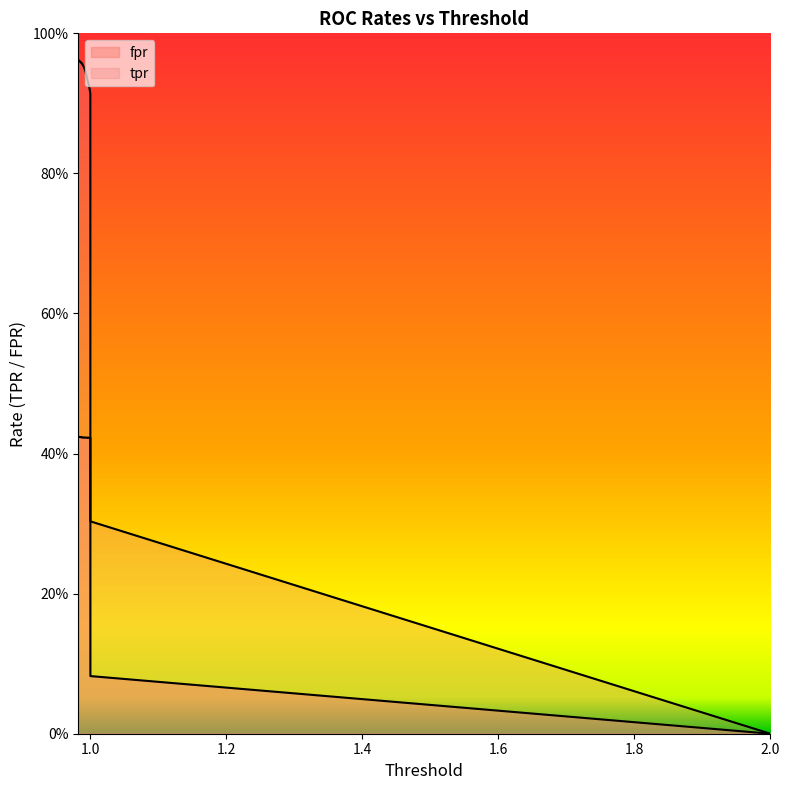

What is the label of the 22nd point from the left?

21